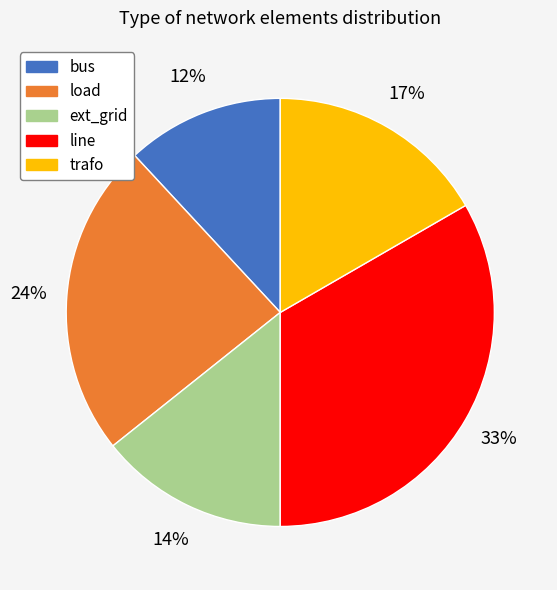

To the nearest percent, what is the difference between the load and trafo slice percentages?

7%